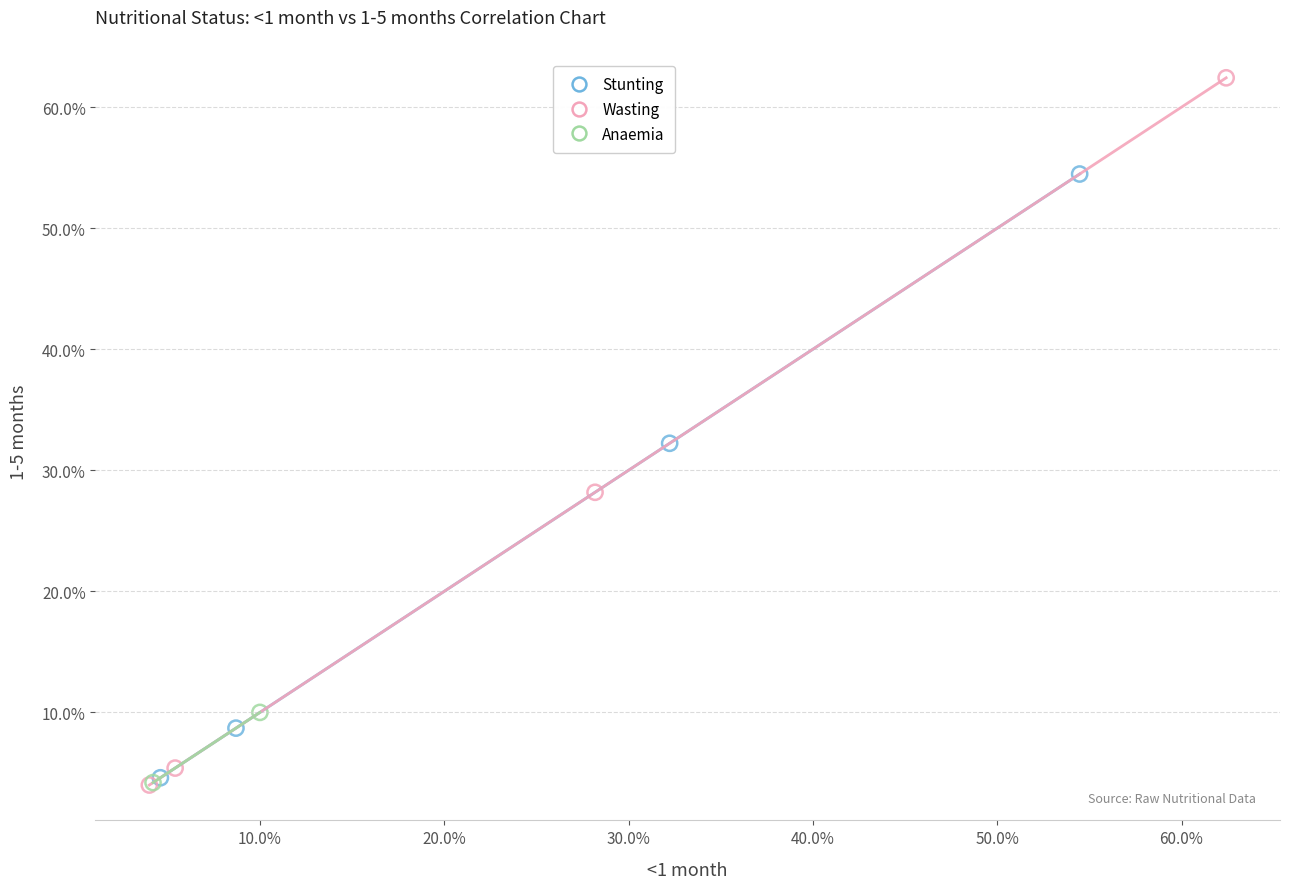

What are all the series names shown in the legend?

Stunting, Wasting, Anaemia